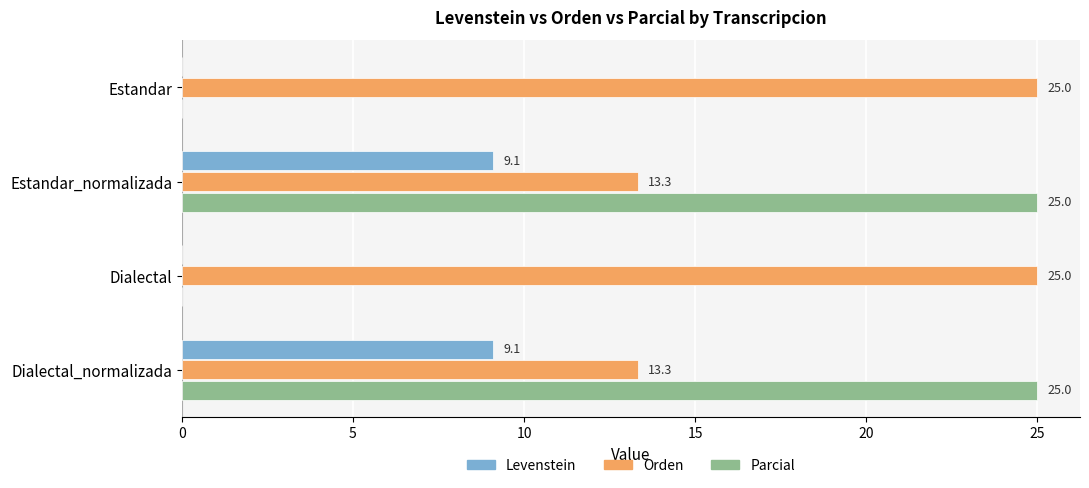

What is the highest value of the Orden series?

25.0